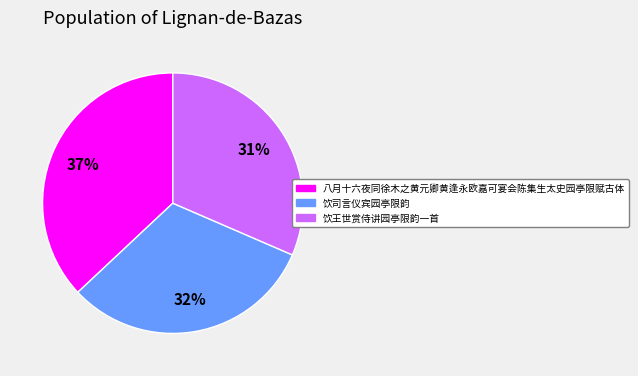

To the nearest percent, what percentage of the pie is 饮王世赏侍讲园亭限韵一首?

31%